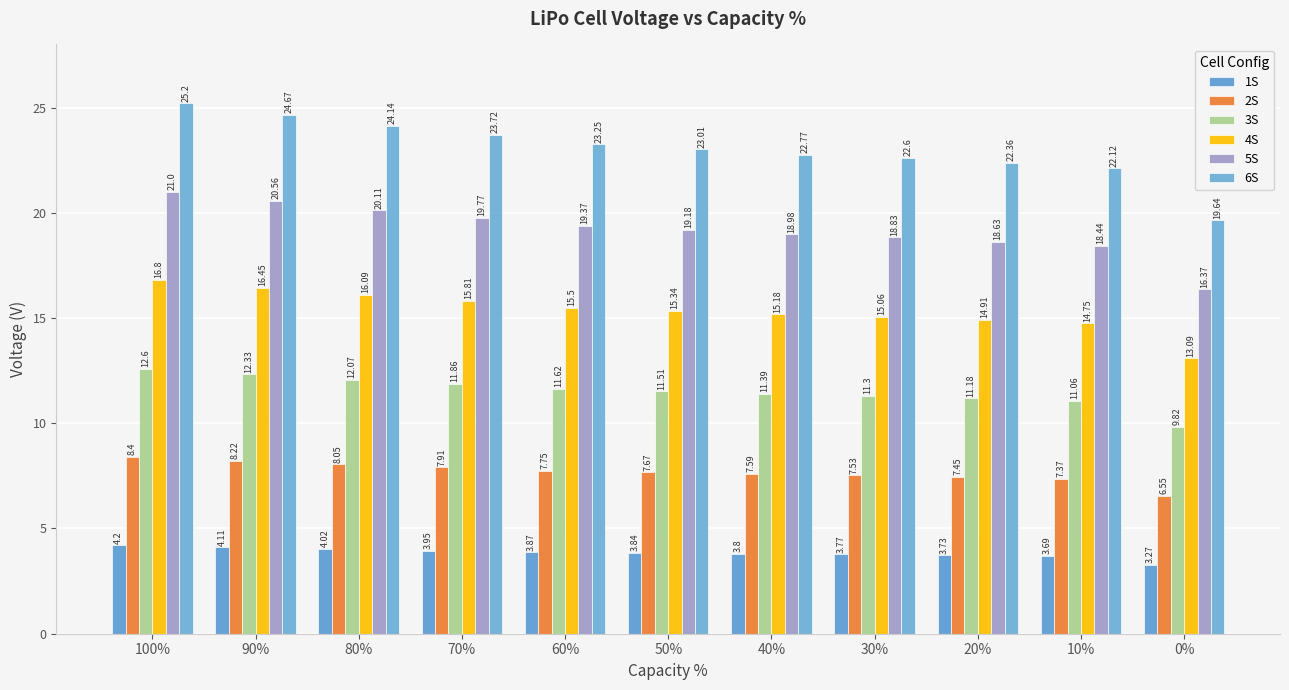

At which label does 3S first exceed 11?

100%